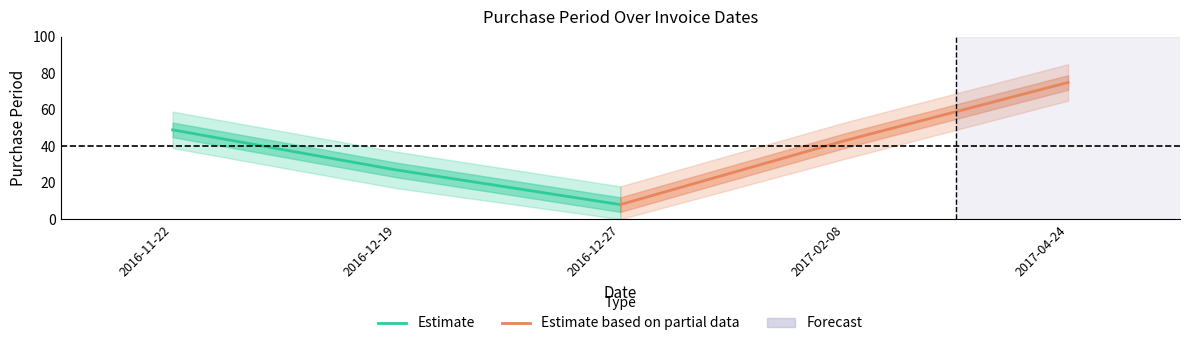

What is the sum of the Estimate values at 2016-12-19 and 2016-11-22?

76